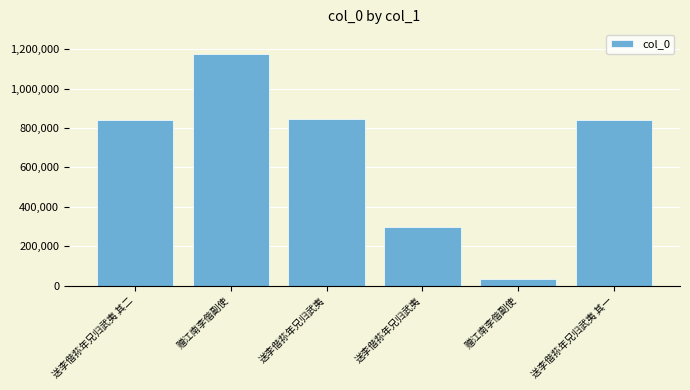

How many categories are shown in the chart?

6